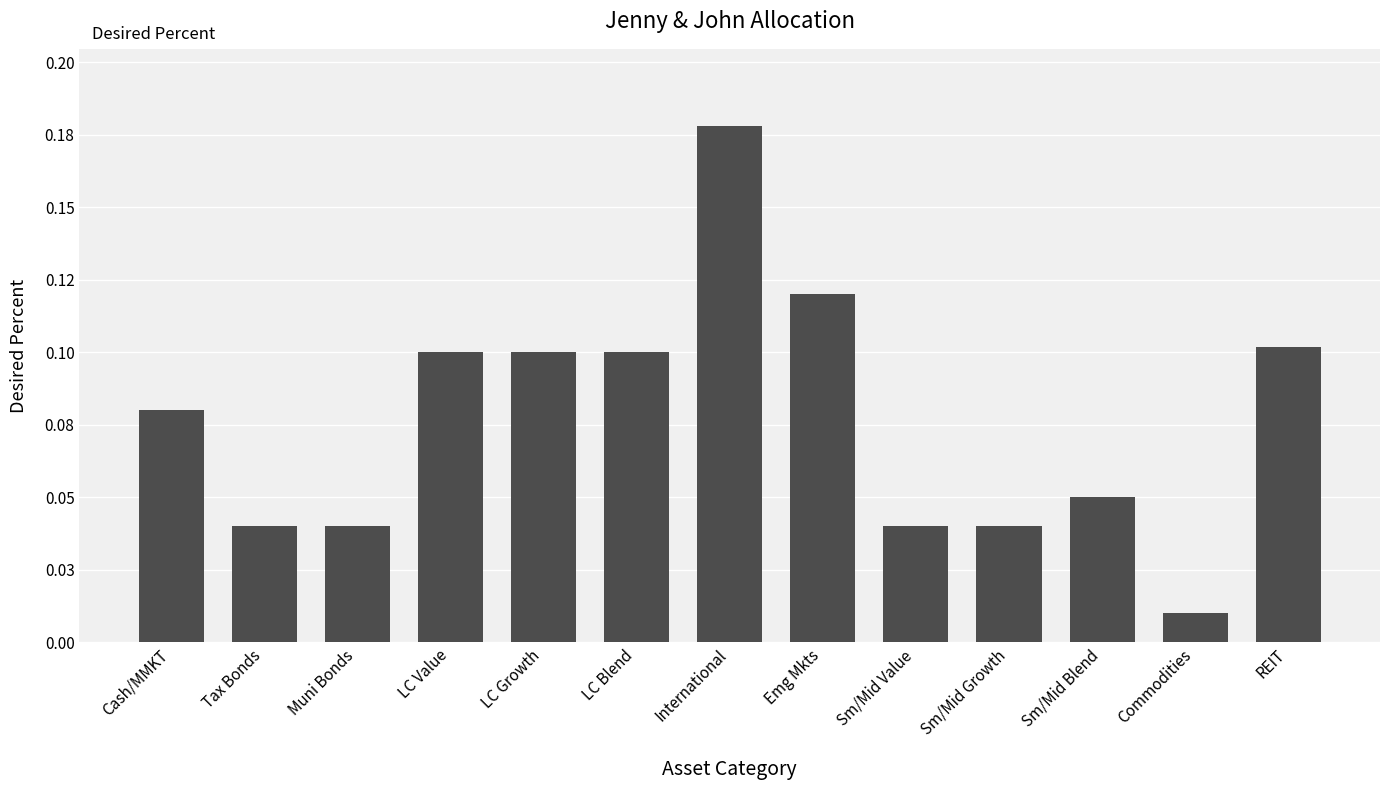

What is the greatest value displayed?

0.2